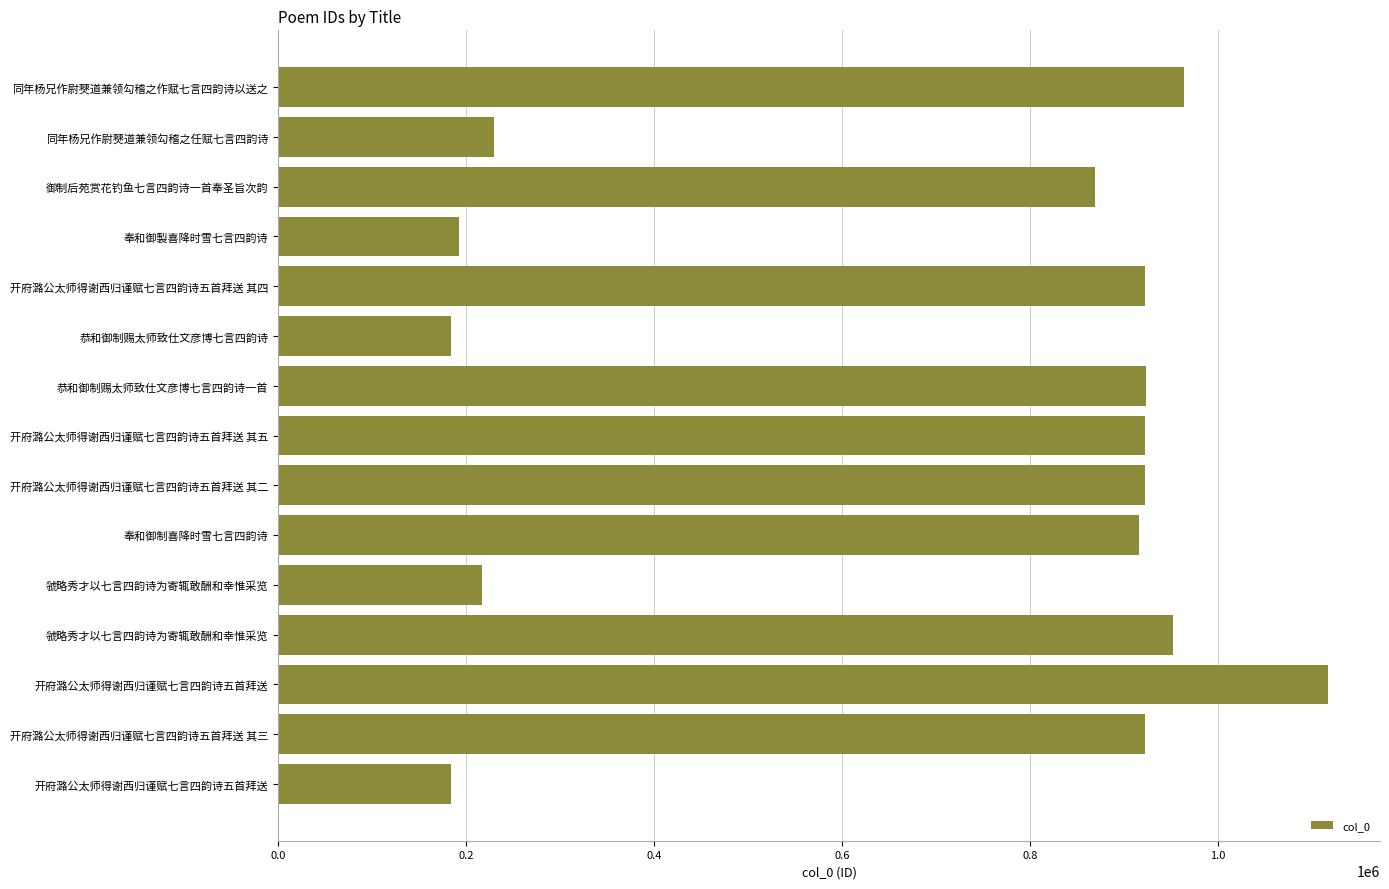

How many data points are less than 922942?

7